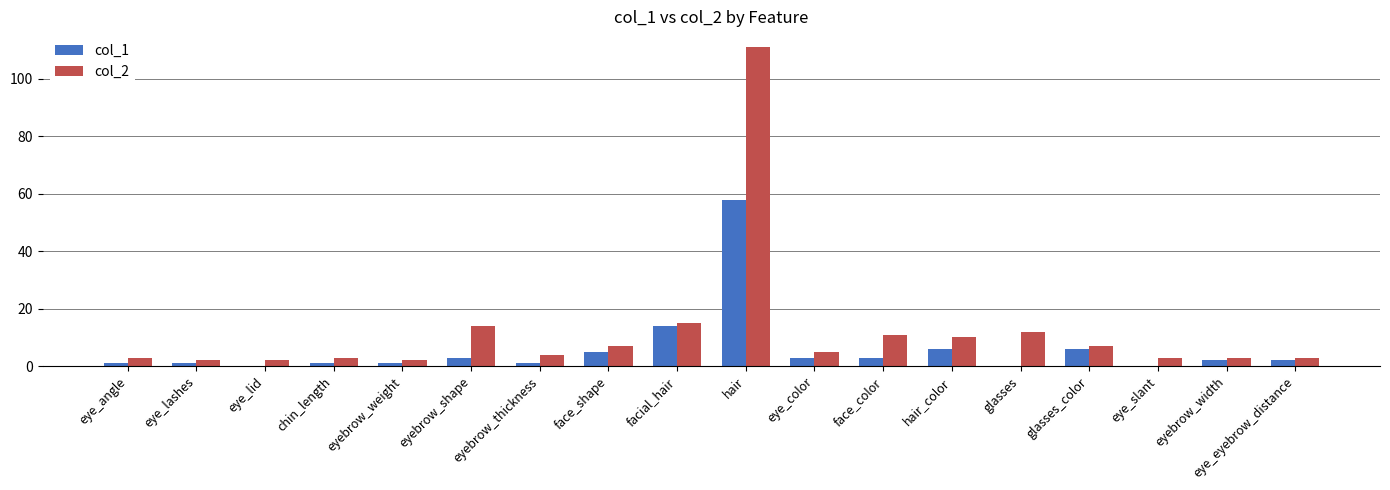

Count the number of data series in this chart.

2